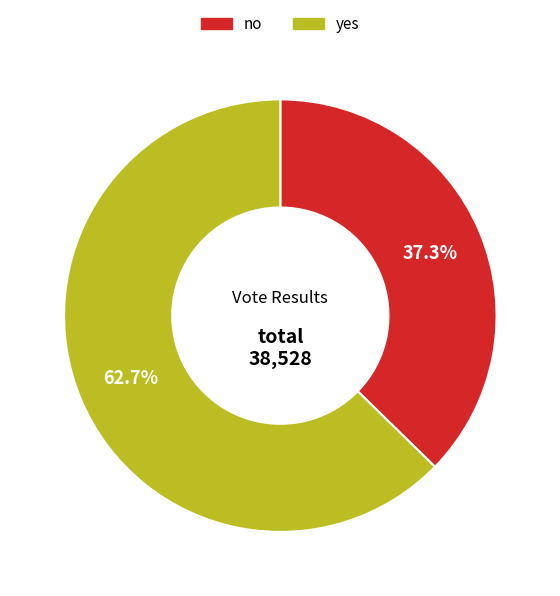

To the nearest percent, what is the difference between the largest and smallest slice percentages?

25%